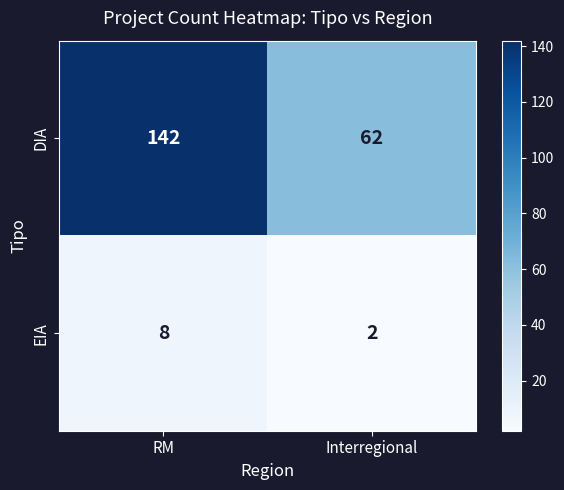

Read the DIA value at RM.

142